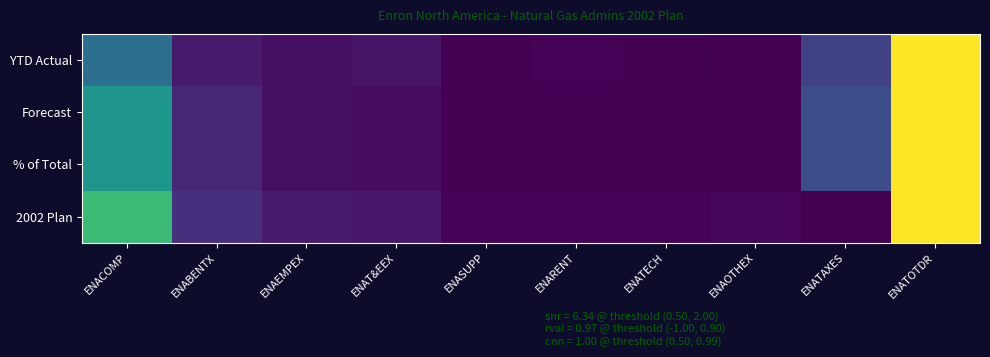

Reading left to right, transcribe all the data shown in this chart.

YTD Actual: ENACOMP=0.4	ENABENTX=0.1	ENAEMPEX=0.0	ENAT&EEX=0.1	ENASUPP=0.0	ENARENT=0.0	ENATECH=0.0	ENAOTHEX=0.0	ENATAXES=0.2	ENATOTDR=1.0
Forecast: ENACOMP=0.5	ENABENTX=0.1	ENAEMPEX=0.0	ENAT&EEX=0.0	ENASUPP=0.0	ENARENT=0.0	ENATECH=0.0	ENAOTHEX=0.0	ENATAXES=0.2	ENATOTDR=1.0
% of Total: ENACOMP=0.5	ENABENTX=0.1	ENAEMPEX=0.0	ENAT&EEX=0.0	ENASUPP=0.0	ENARENT=0.0	ENATECH=0.0	ENAOTHEX=0.0	ENATAXES=0.2	ENATOTDR=1.0
2002 Plan: ENACOMP=0.7	ENABENTX=0.1	ENAEMPEX=0.1	ENAT&EEX=0.1	ENASUPP=0.0	ENARENT=0.0	ENATECH=0.0	ENAOTHEX=0.0	ENATAXES=0.0	ENATOTDR=1.0